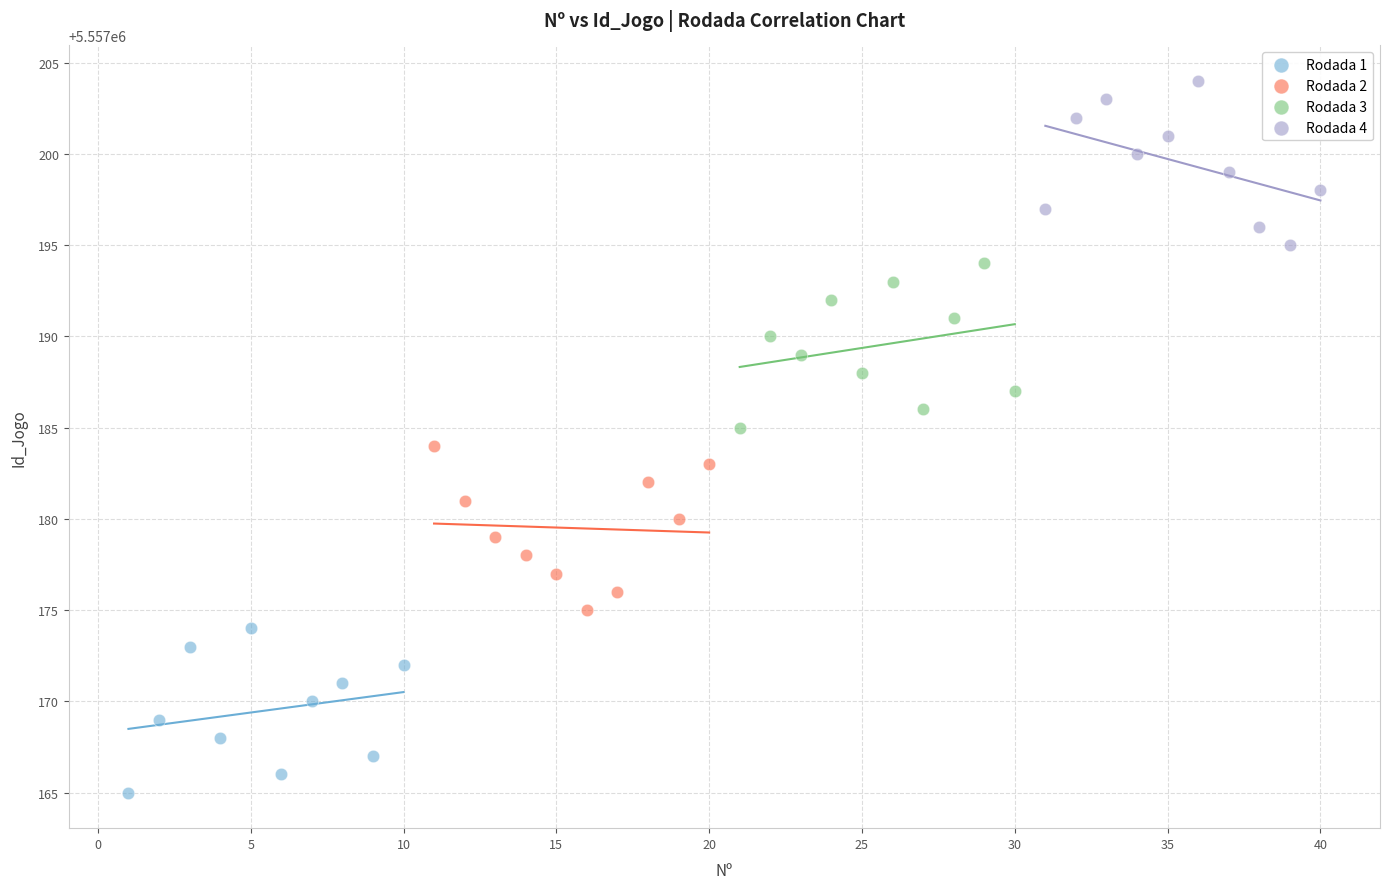

Which series contains the lowest Y value?

Rodada 1